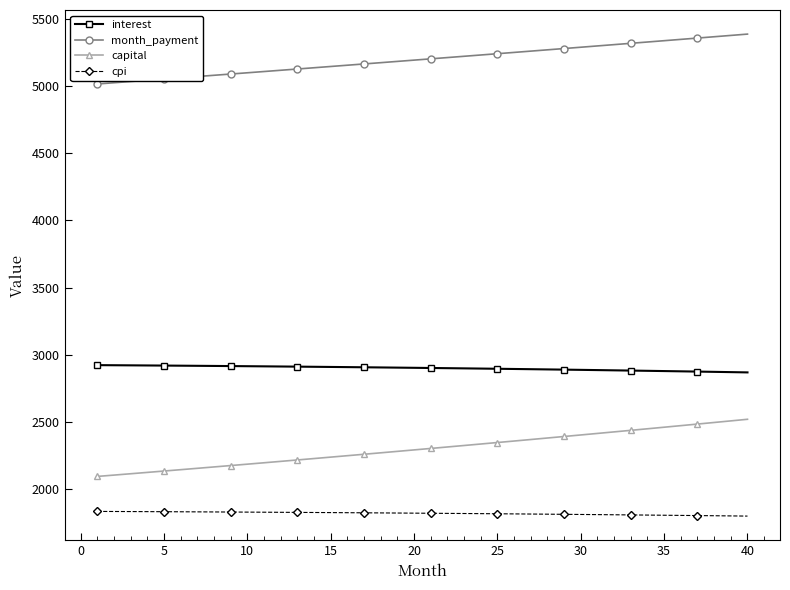

Which series has the largest range (max minus min)?

capital